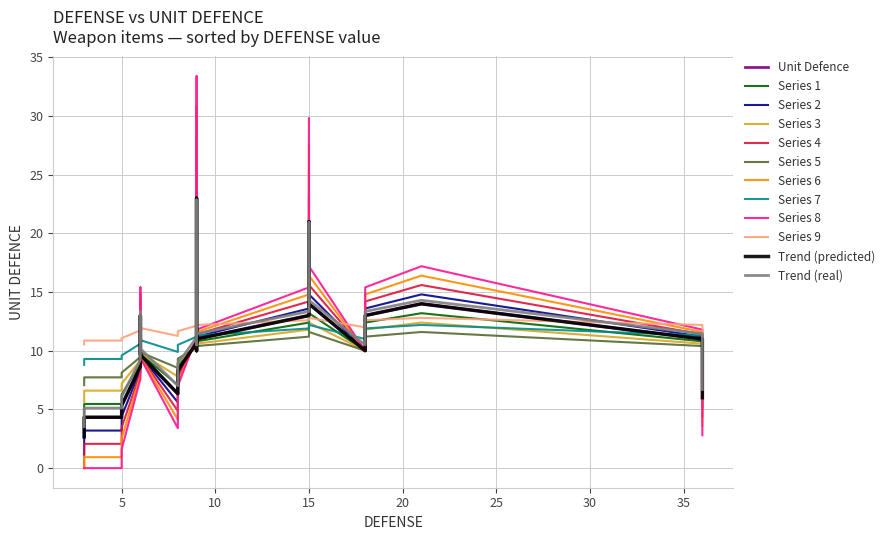

Which category has the lowest value across all series?

5